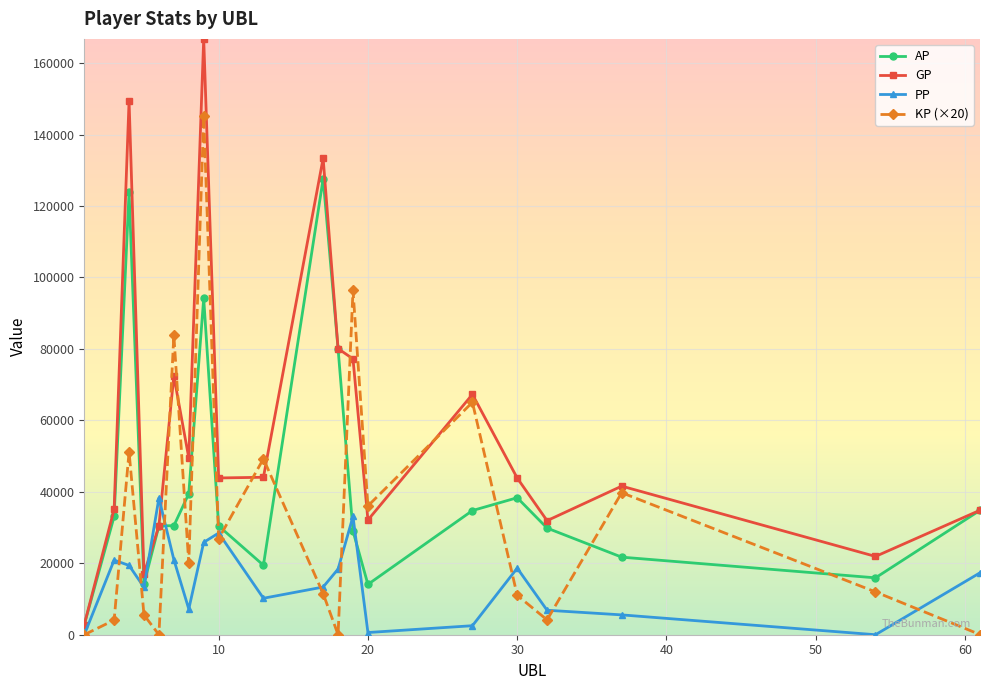

Which series has the largest total across all categories?

GP